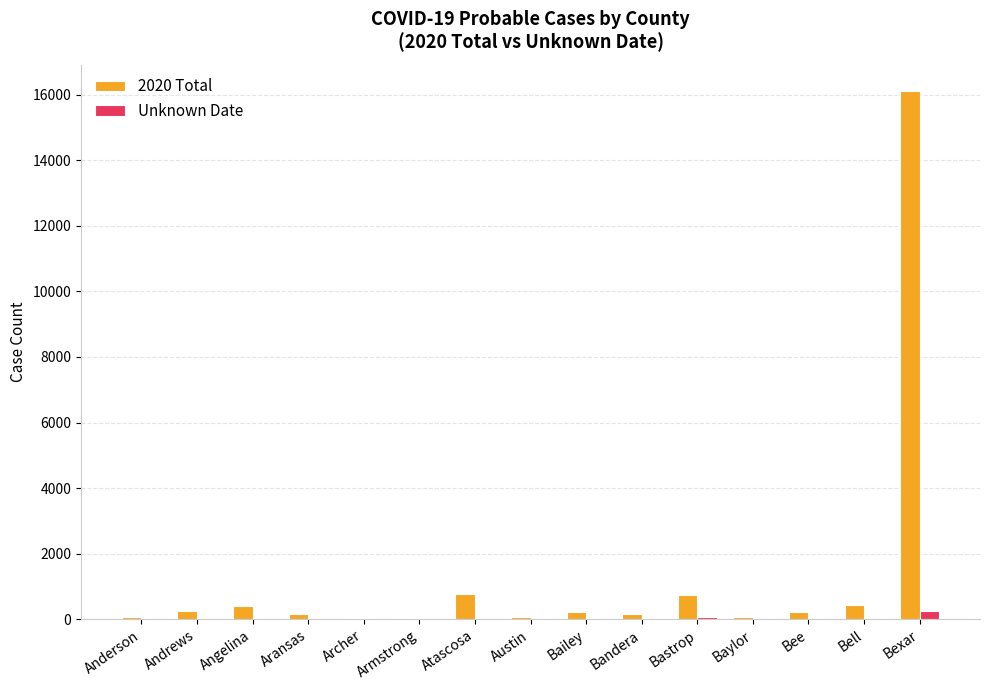

What is the difference between the 2020 Total values at Andrews and Armstrong?

218